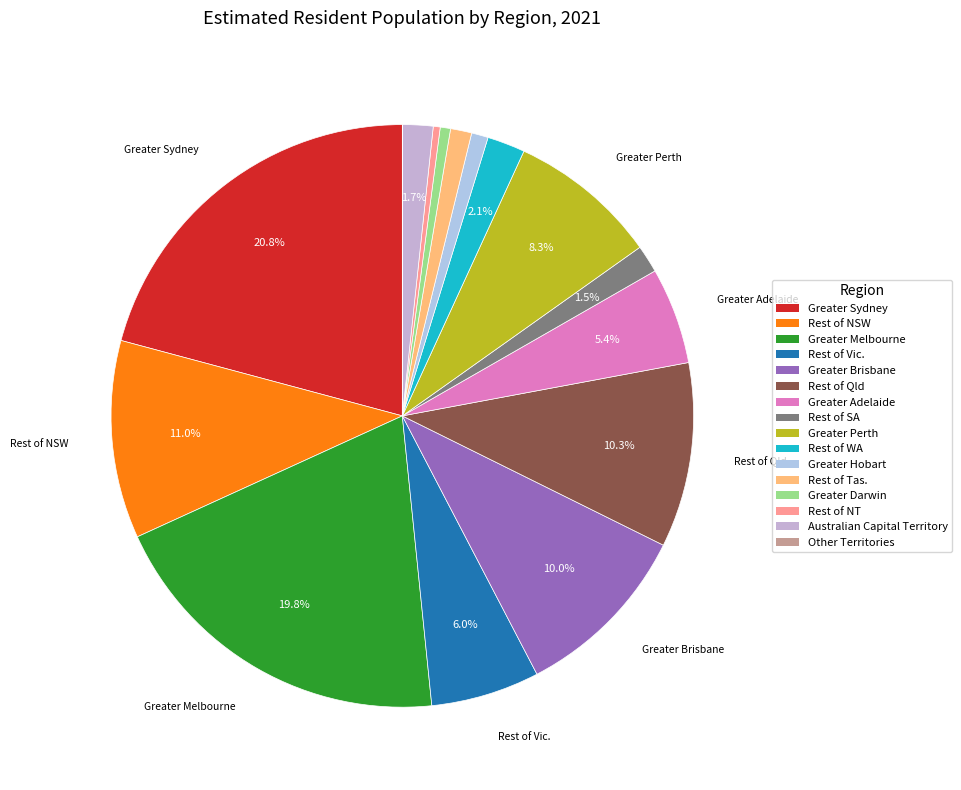

Is there any slice that represents more than half of the pie?

No